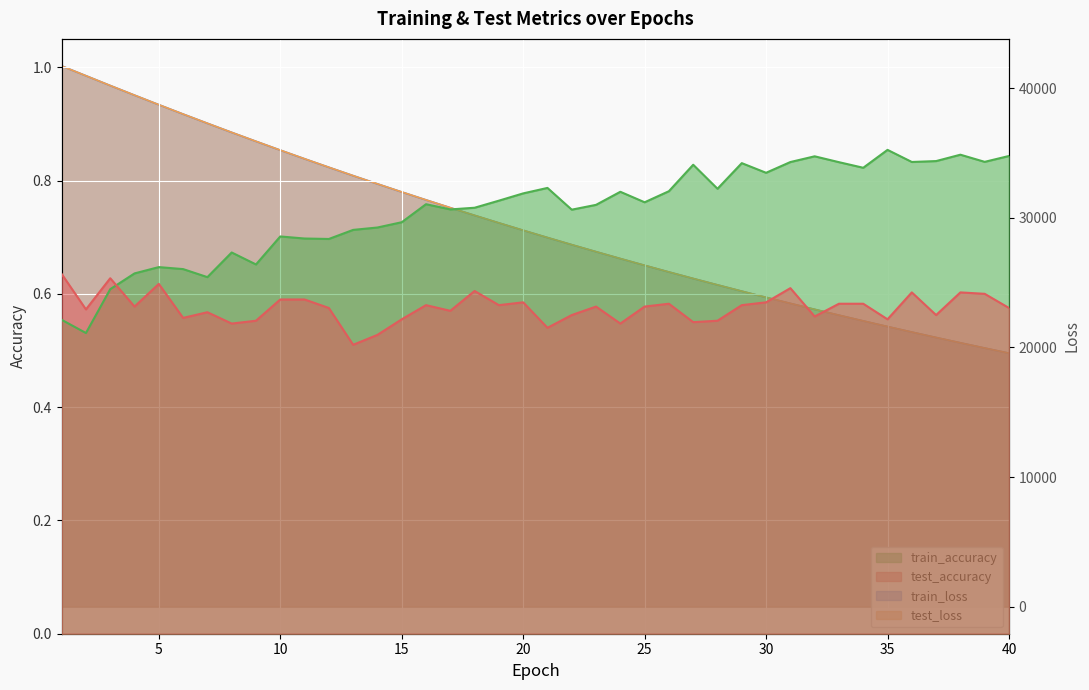

How many values in the train_loss series are below 29029?

20